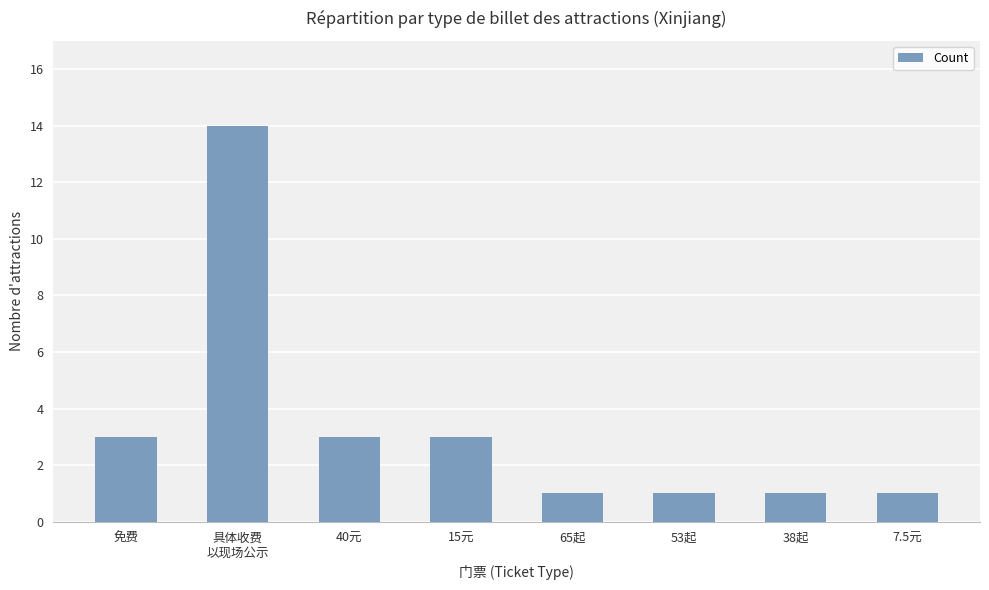

Approximately how many times larger is the value at 具体收费
以现场公示 compared to 65起?

14.0